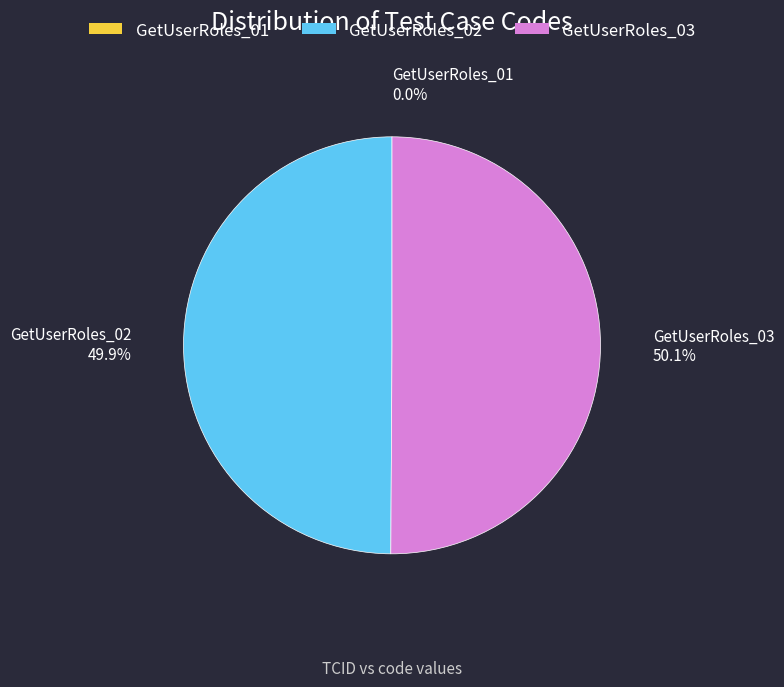

What is the ratio of the value at GetUserRoles_03 to the value at GetUserRoles_02?

1.0